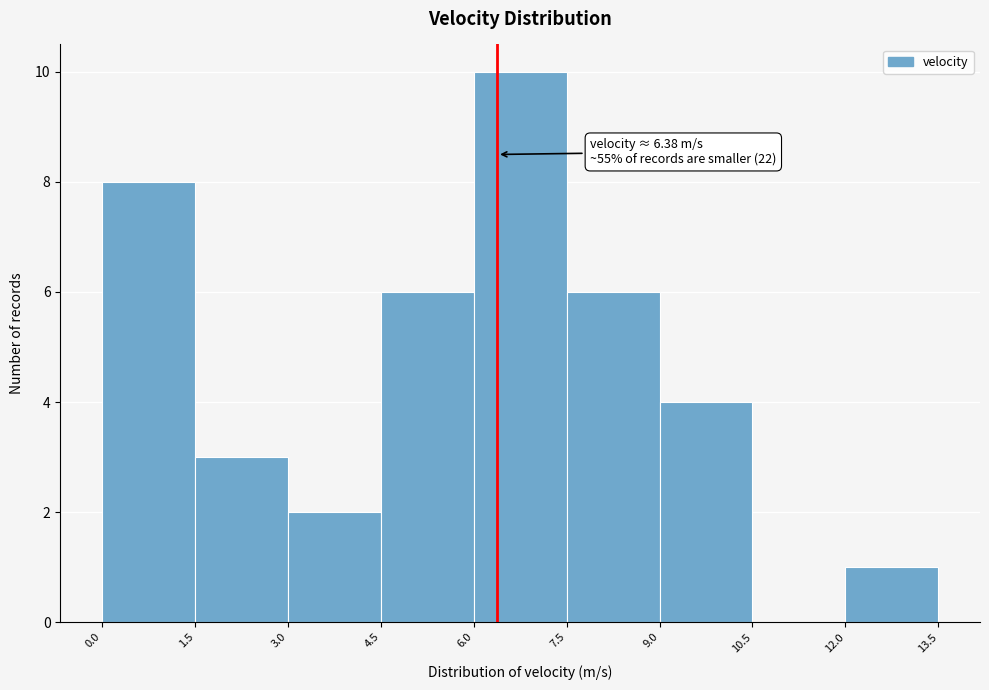

Which range on the x-axis has the tallest bar?

6.0 to 7.5